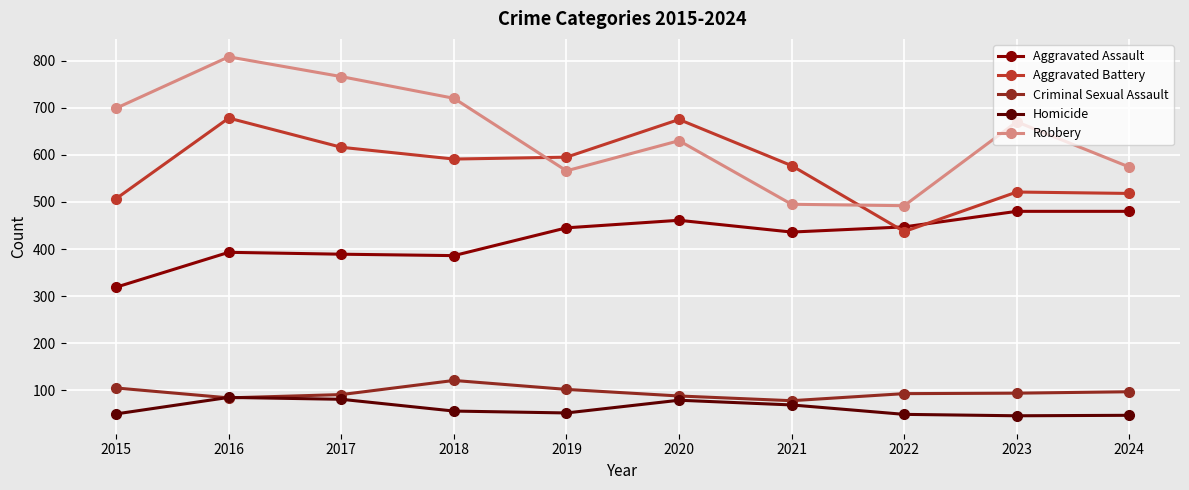

What is the difference between the highest and lowest values at 2022?

443